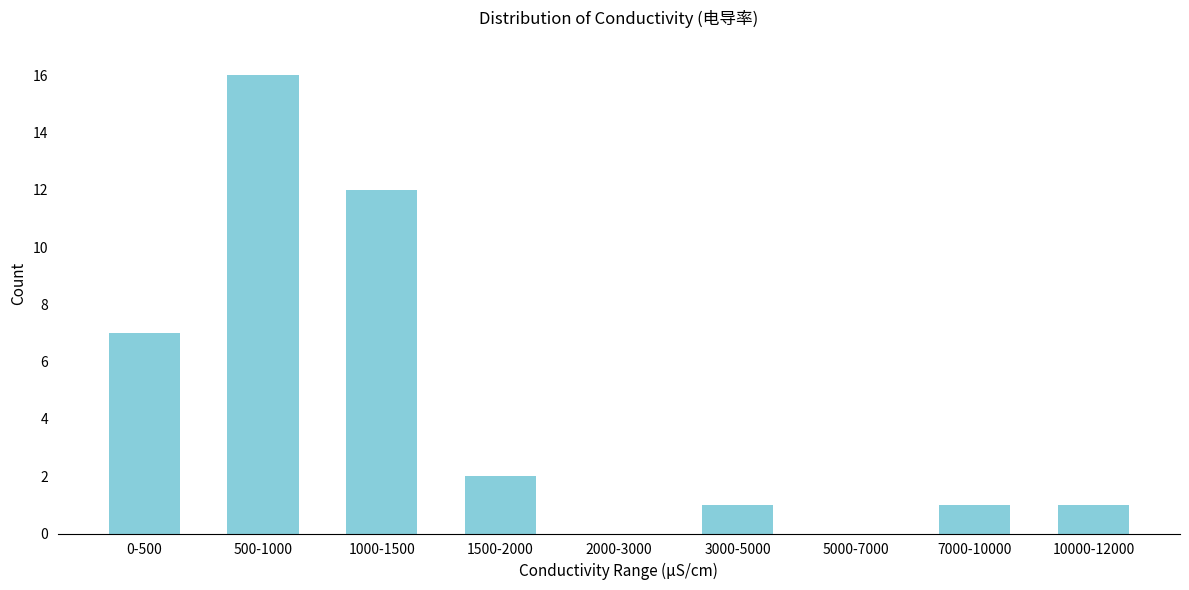

Reading left to right, what are all the values shown in this chart?

0-500=7	500-1000=16	1000-1500=12	1500-2000=2	2000-3000=0	3000-5000=1	5000-7000=0	7000-10000=1	10000-12000=1